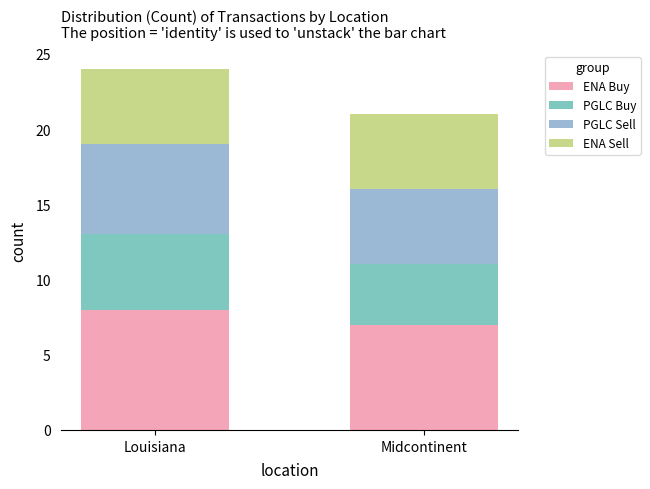

List the labels in order of ENA Sell value, smallest first.

Louisiana, Midcontinent